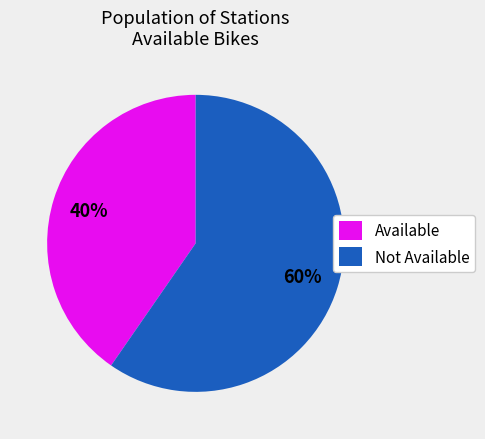

Is there a majority slice in this chart?

Yes